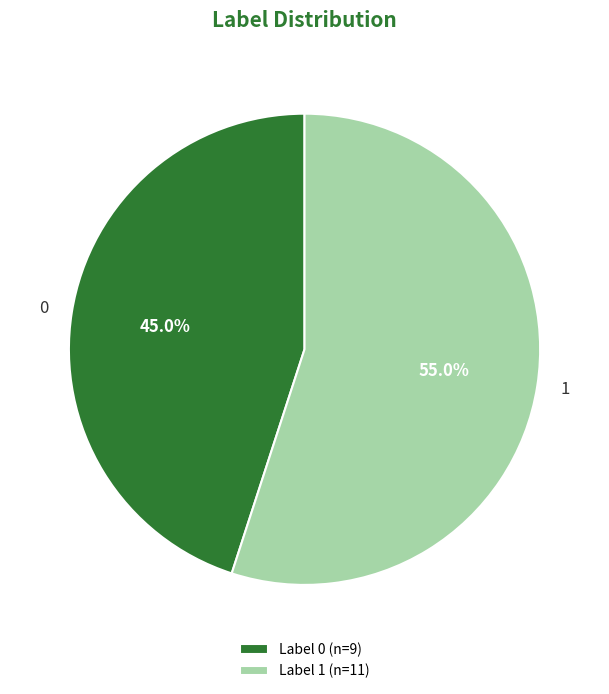

Between 1 and 0, which is larger?

1